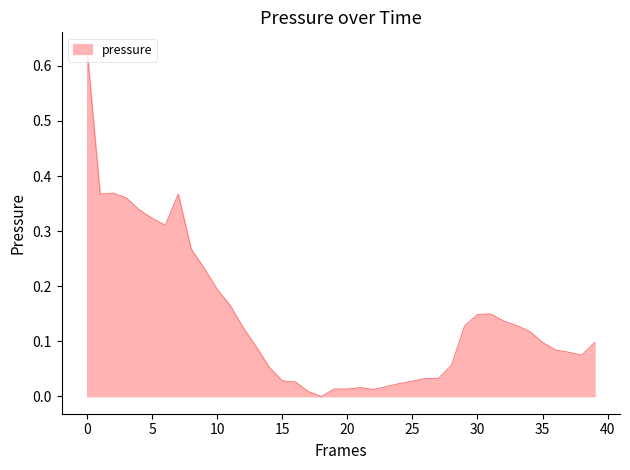

The value at 0 is 0.9. True or false?

False